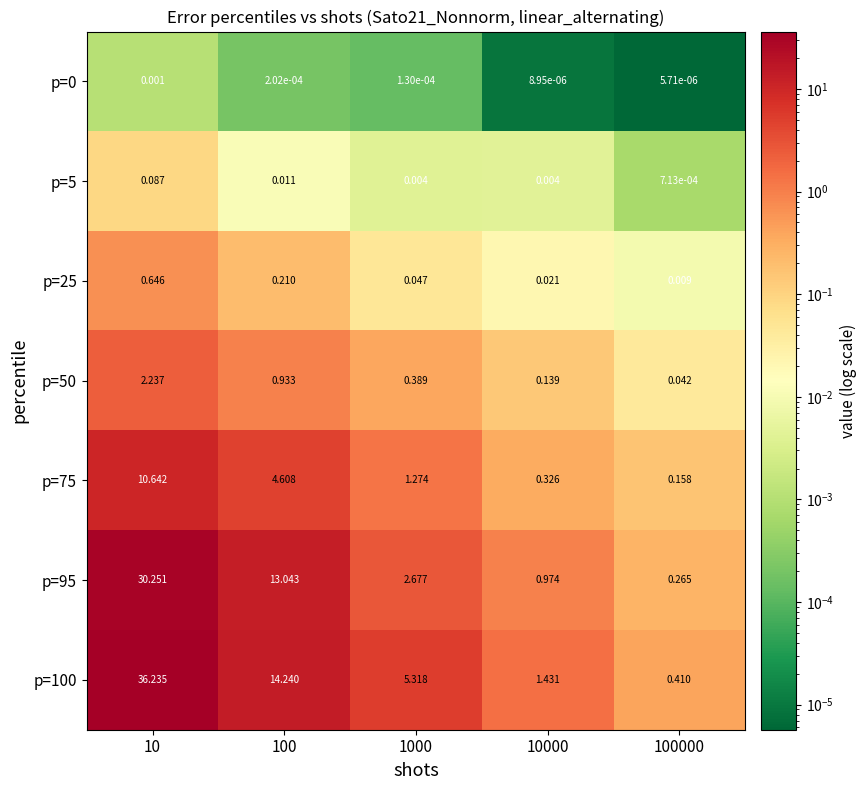

Which series has the widest spread of values?

p=100